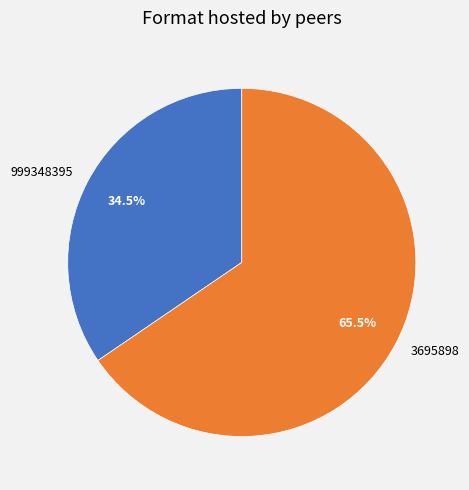

Rank the categories by value from lowest to highest.

999348395, 3695898